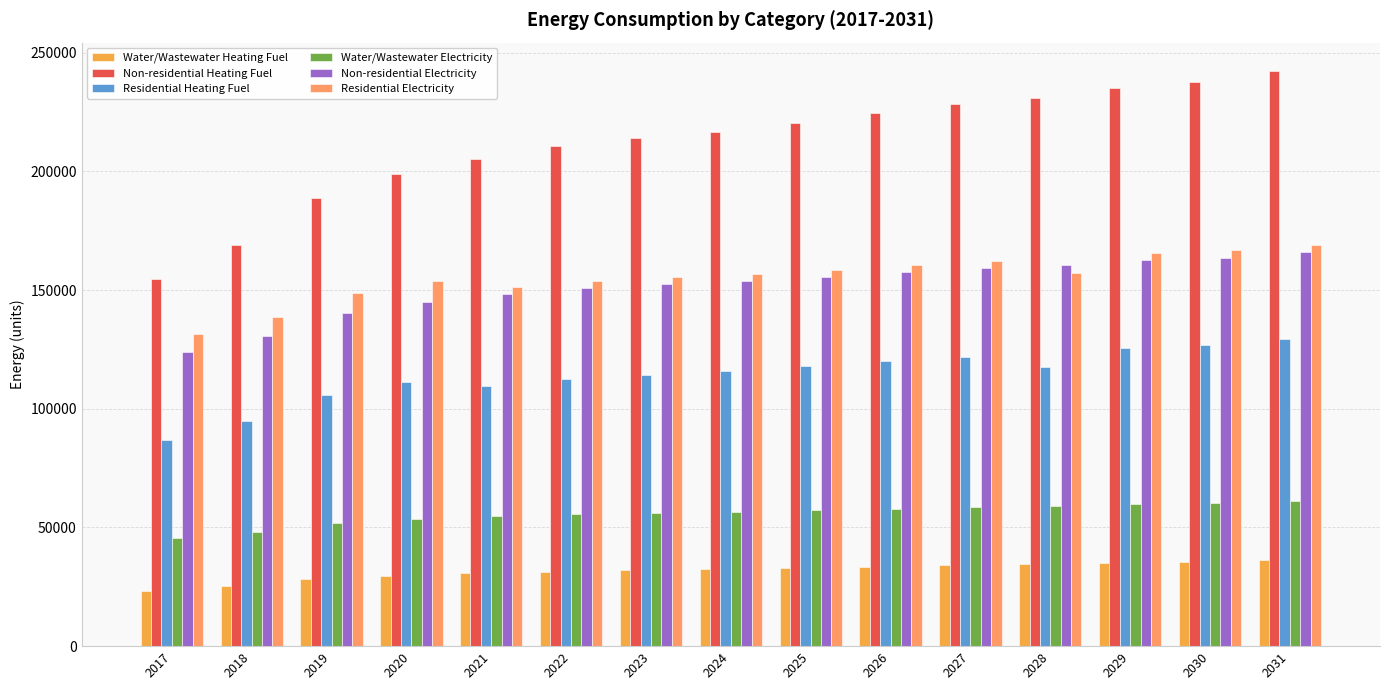

What is the minimum value for Non-residential Heating Fuel?

154554.8